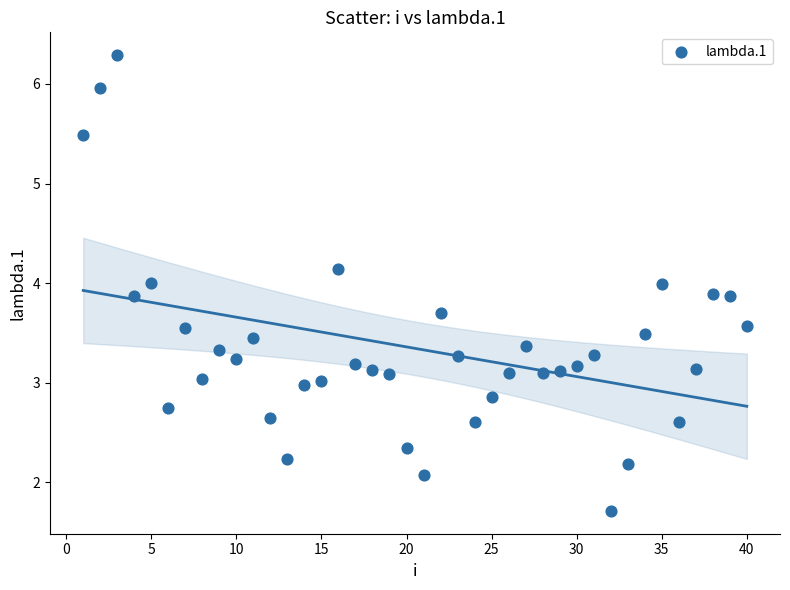

What is the range of X values (max minus min)?

39.0